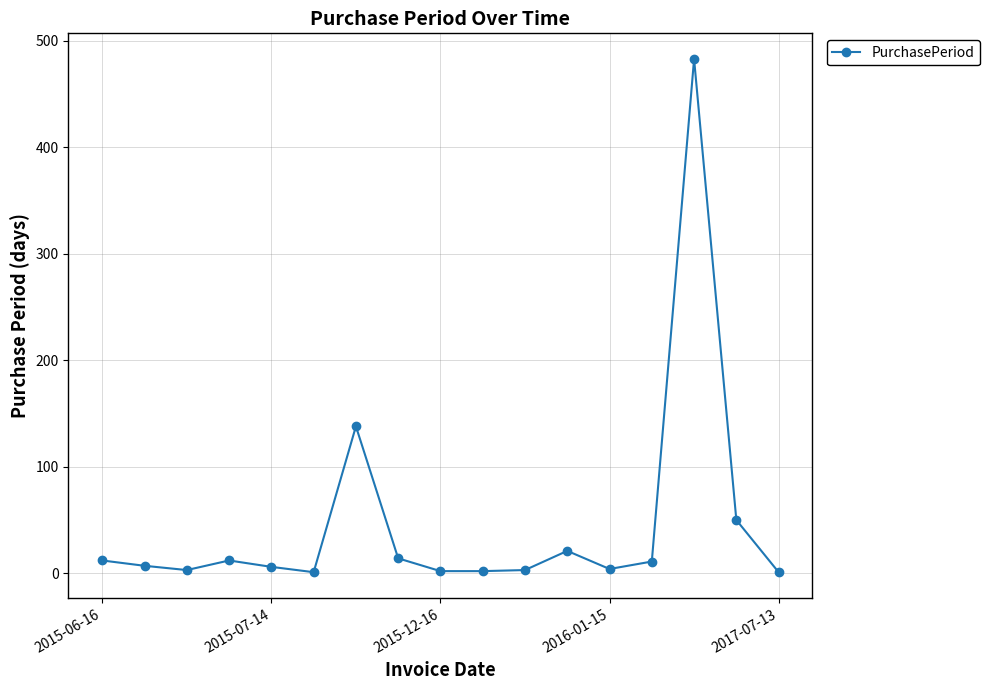

Is this an area chart (filled region under the line)?

No